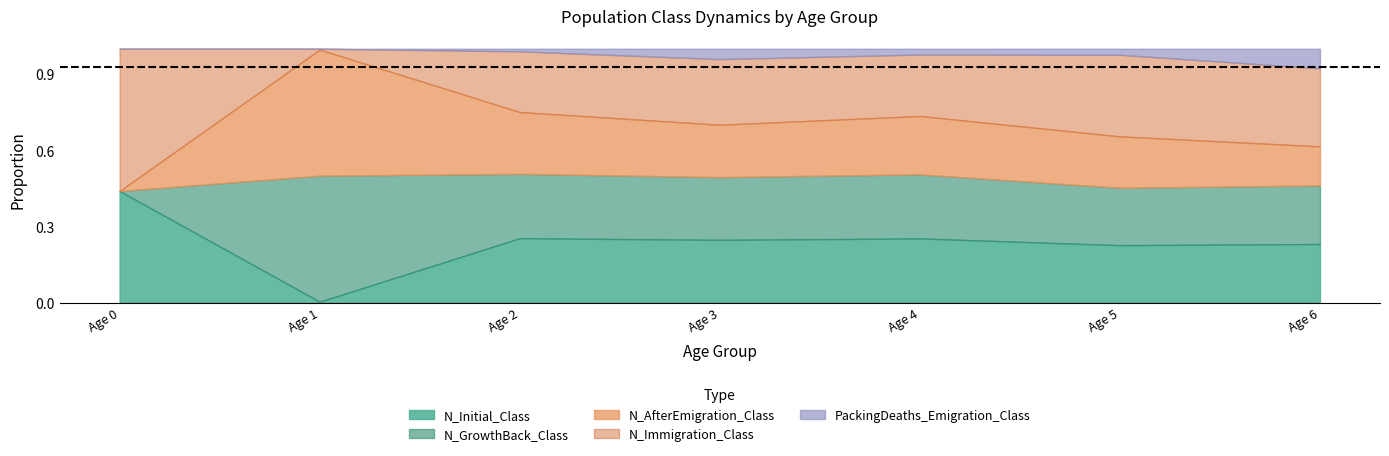

Is the value of N_AfterEmigration_Class at 2 greater than the value of N_Immigration_Class at 4?

Yes